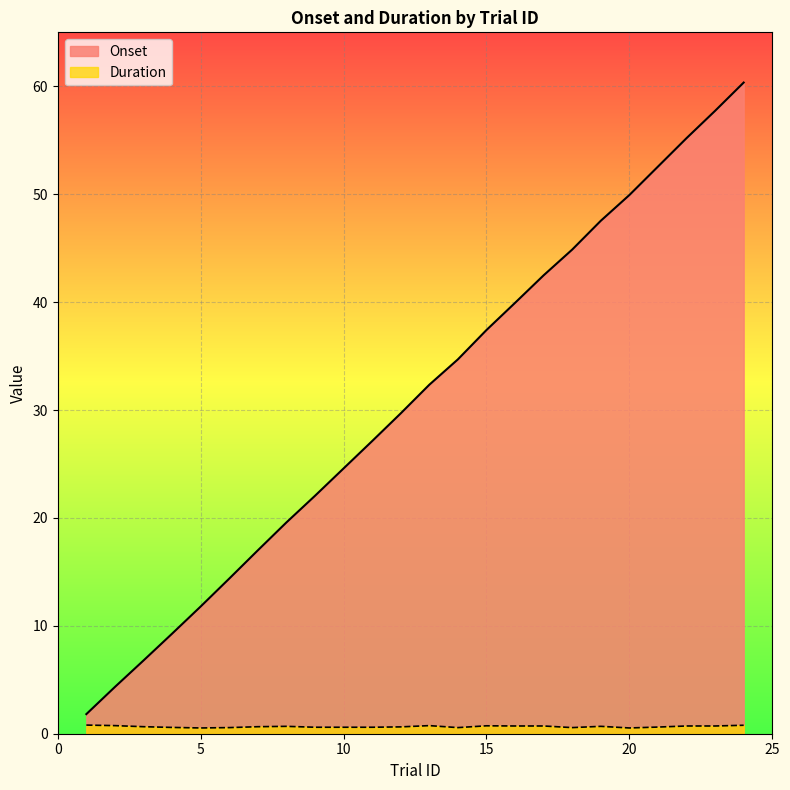

Which series changed the most between 4 and 8?

Onset